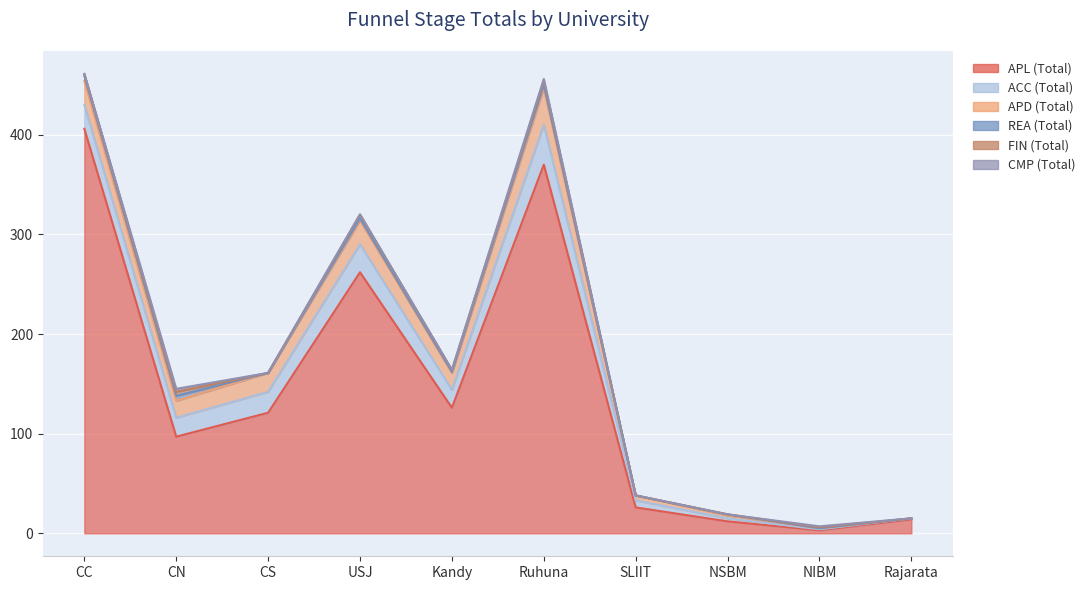

What is the value of the APD (Total) point at the 3rd from the left?

19